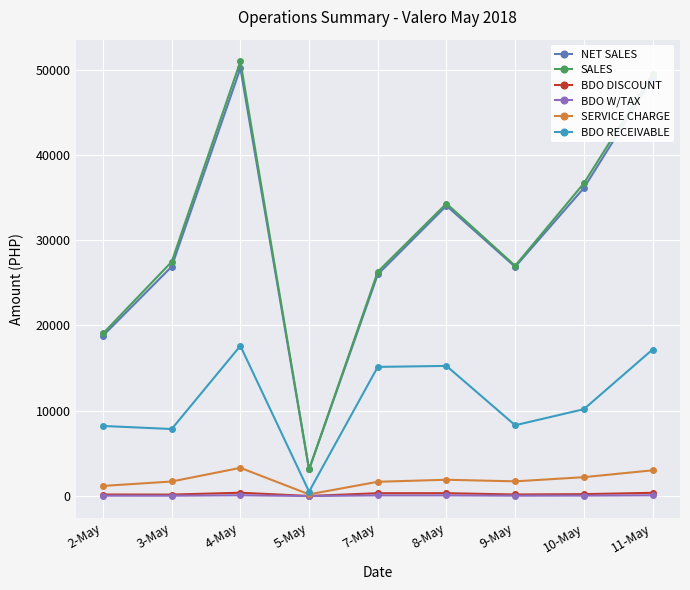

How many interior local peaks does the SALES series have?

2